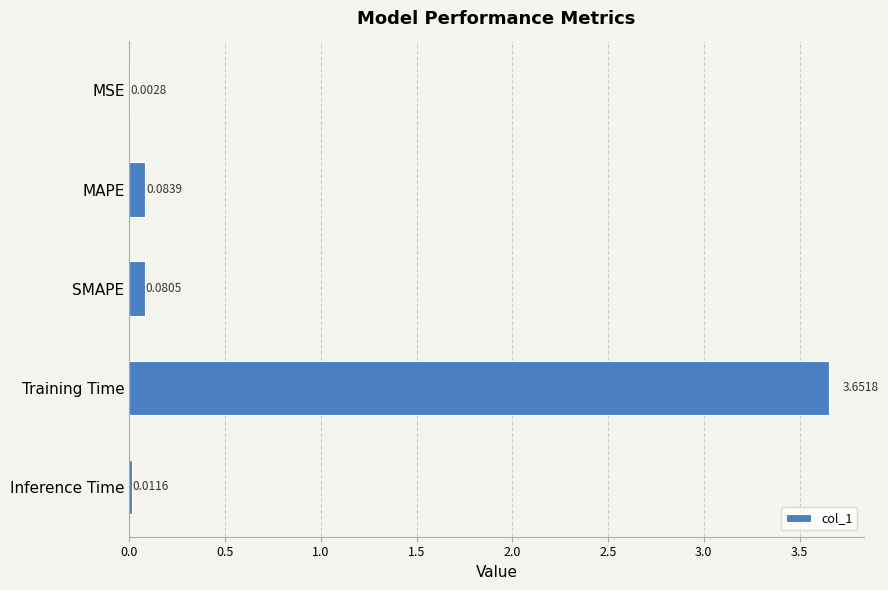

What is the change in value from MSE to SMAPE?

+0.1